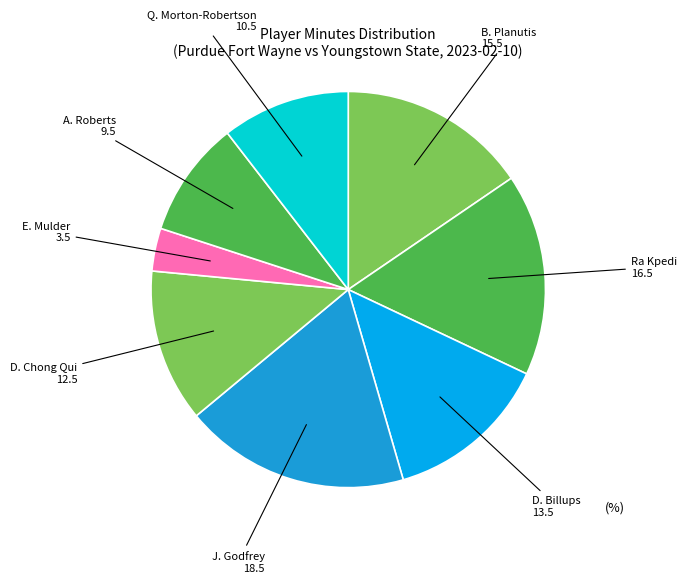

How many segments does this pie chart have?

8